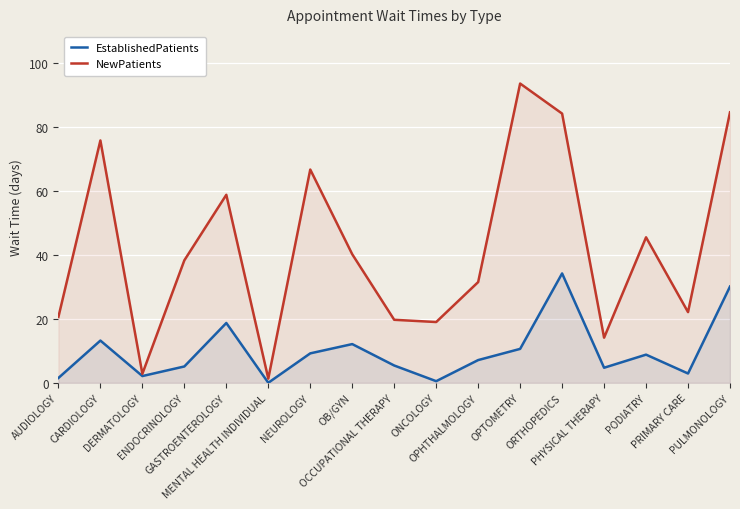

What is the total value across all series at OPHTHALMOLOGY?

38.6